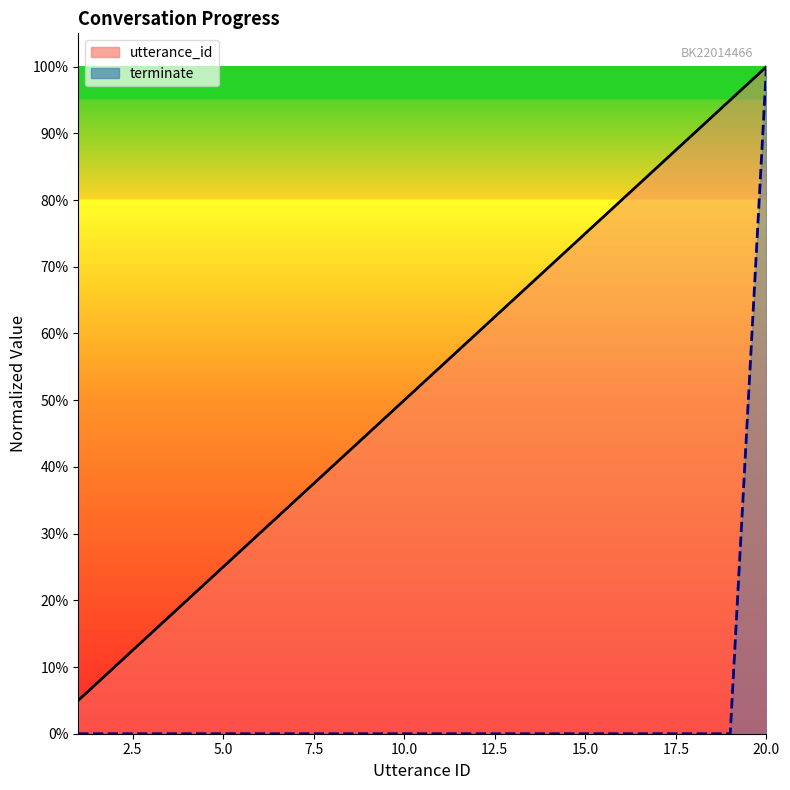

Rank the series by their average value, from highest to lowest.

utterance_id_line, terminate_line